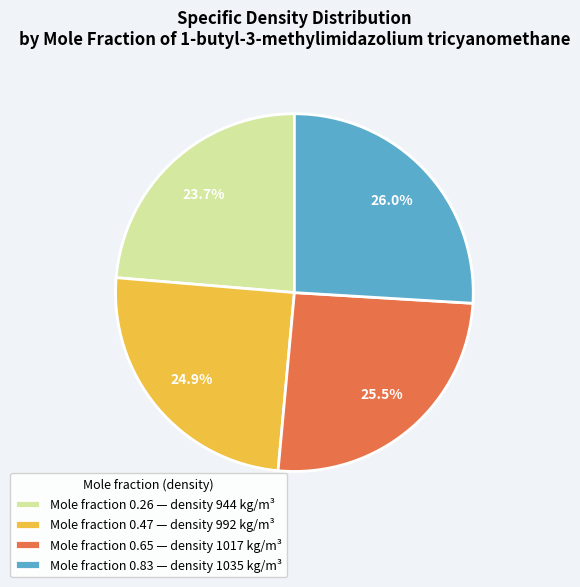

Is there a majority slice in this chart?

No